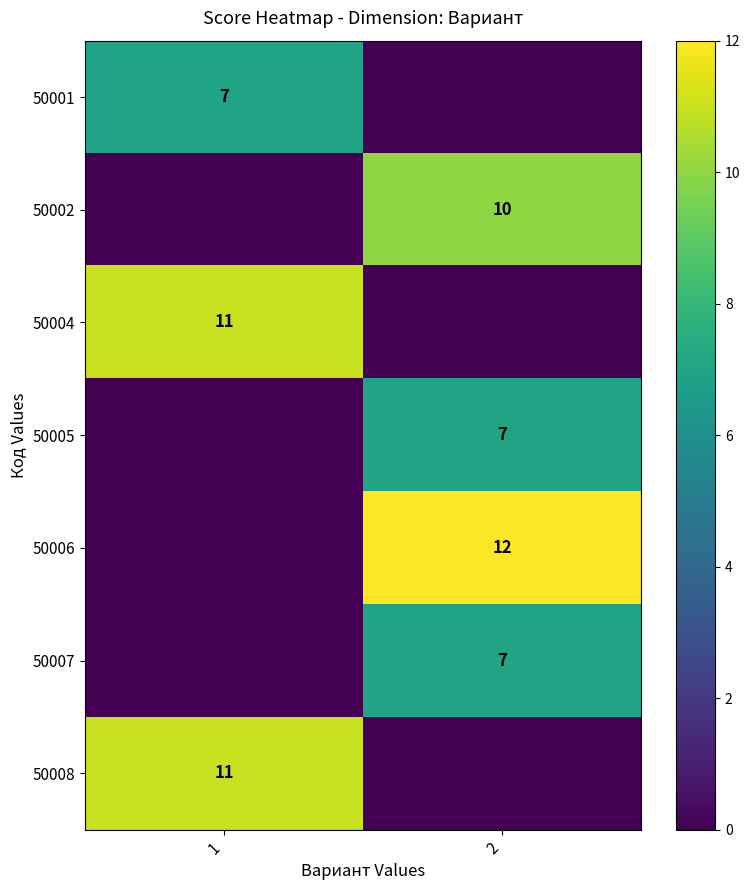

Is it true that 50008 equals 11 at 1?

True